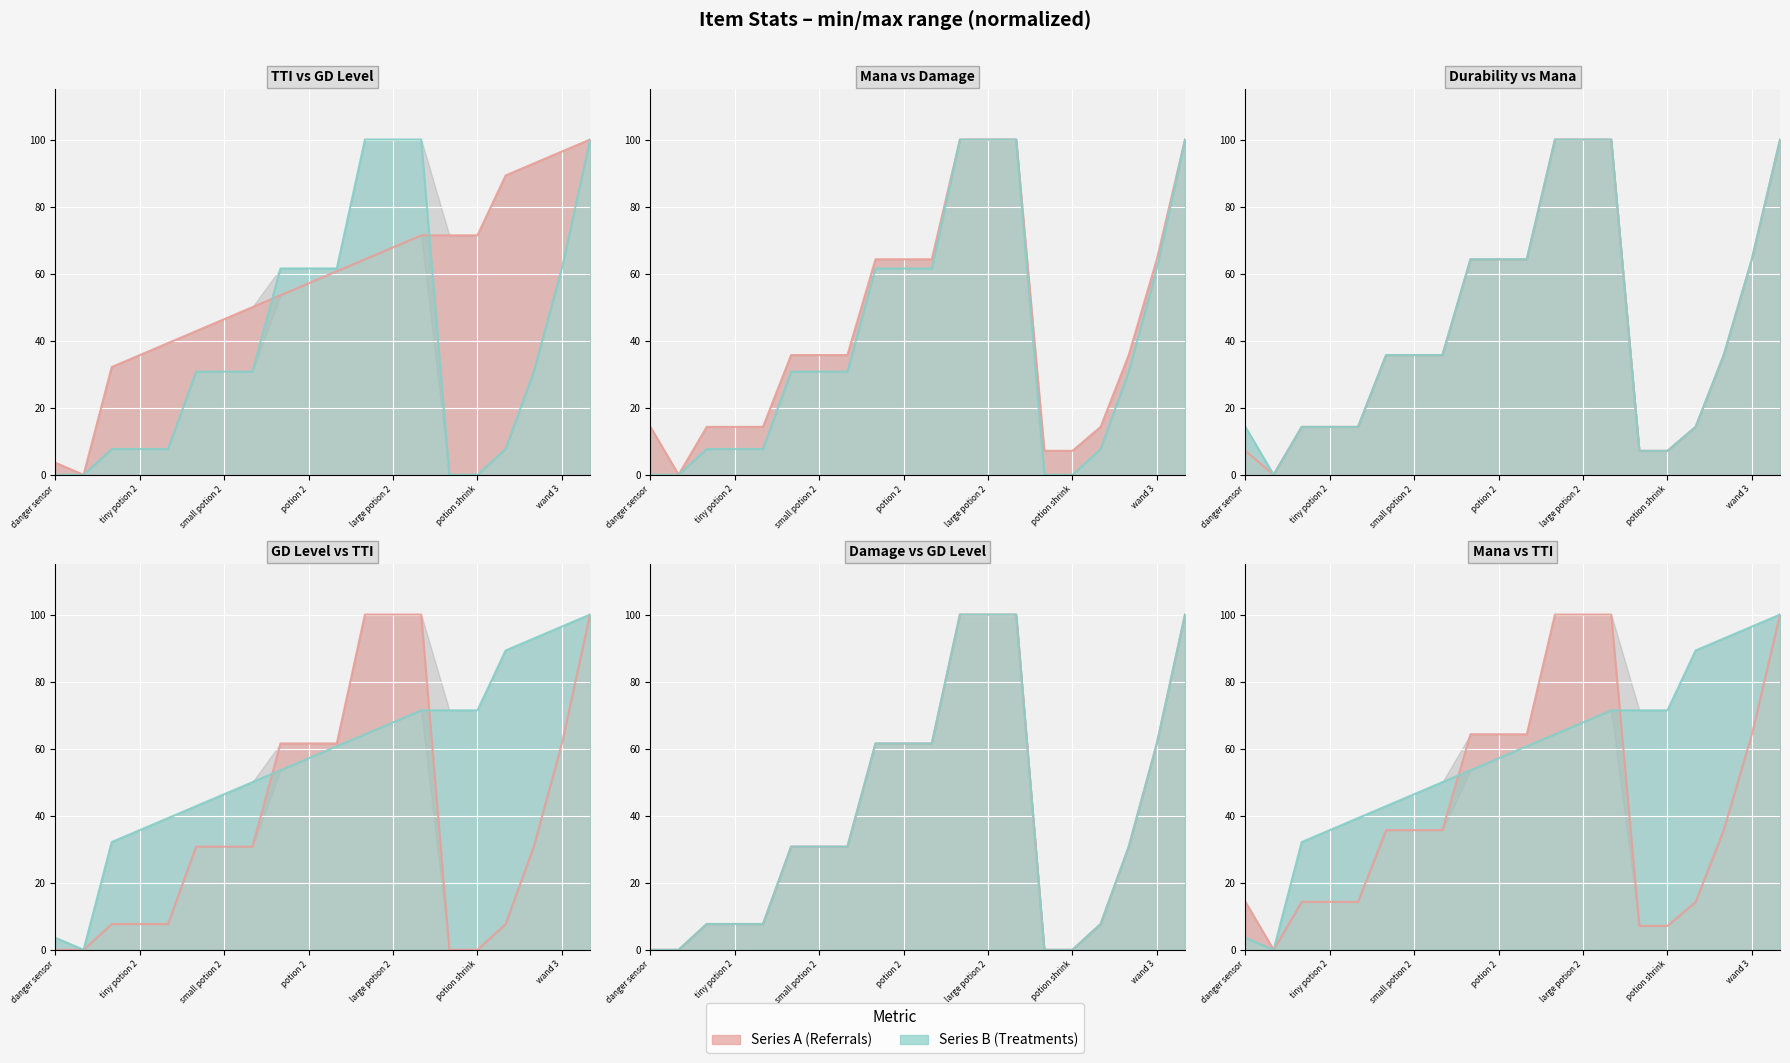

What is the spread (max minus min) of values at wand 2?

62.1